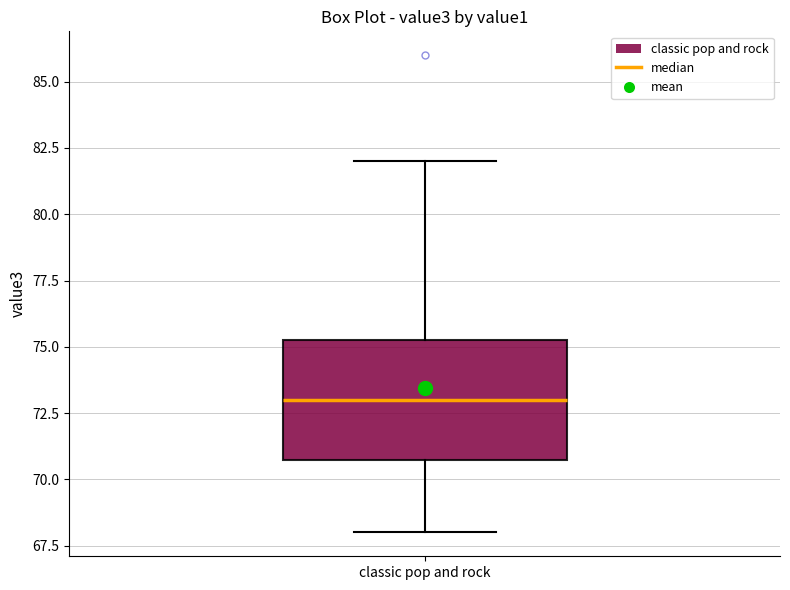

Transcribe this box plot: give where the median line is, the range the box spans, and where the two whiskers end, as read against the y-axis. The values are not printed on the chart, so give them approximately, as read against the axis.

median 73.0, box 71.0 to 75.5, whiskers 68.0 to 82.0